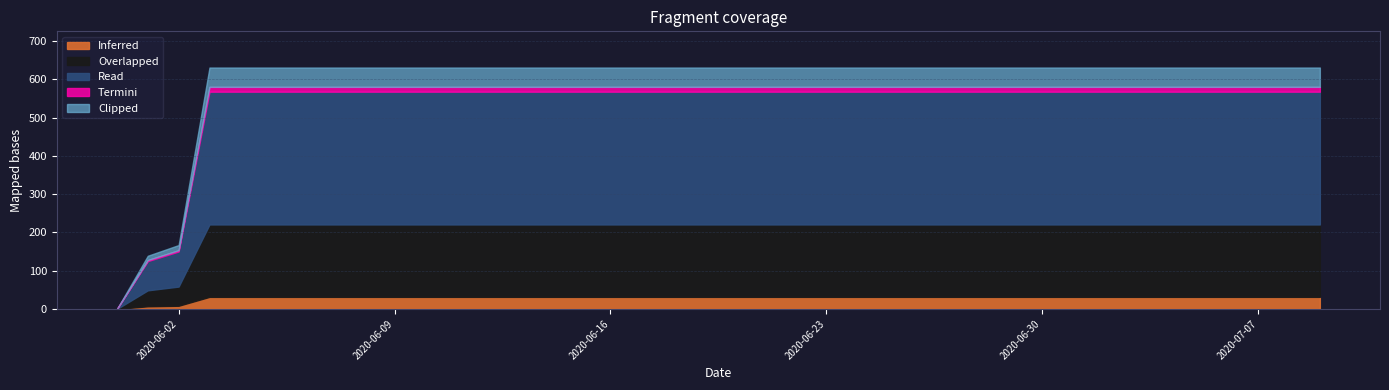

Reading right to left, list all the values displayed in this chart.

2020-07-09=631	2020-07-08=631	2020-07-07=631	2020-07-06=631	2020-07-05=631	2020-07-04=631	2020-07-03=631	2020-07-02=631	2020-07-01=631	2020-06-30=631	2020-06-29=631	2020-06-28=631	2020-06-27=631	2020-06-26=631	2020-06-25=631	2020-06-24=631	2020-06-23=631	2020-06-22=631	2020-06-21=631	2020-06-20=631	2020-06-19=631	2020-06-18=631	2020-06-17=631	2020-06-16=631	2020-06-15=631	2020-06-14=631	2020-06-13=631	2020-06-12=631	2020-06-11=631	2020-06-10=631	2020-06-09=631	2020-06-08=631	2020-06-07=631	2020-06-06=631	2020-06-05=631	2020-06-04=631	2020-06-03=631	2020-06-02=167	2020-06-01=139	2020-05-31=0